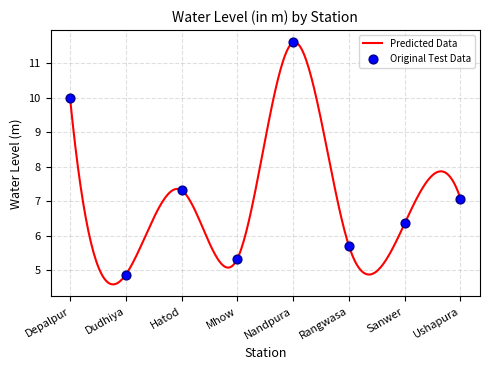

What is the change in value from Depalpur to Dudhiya?

-5.1